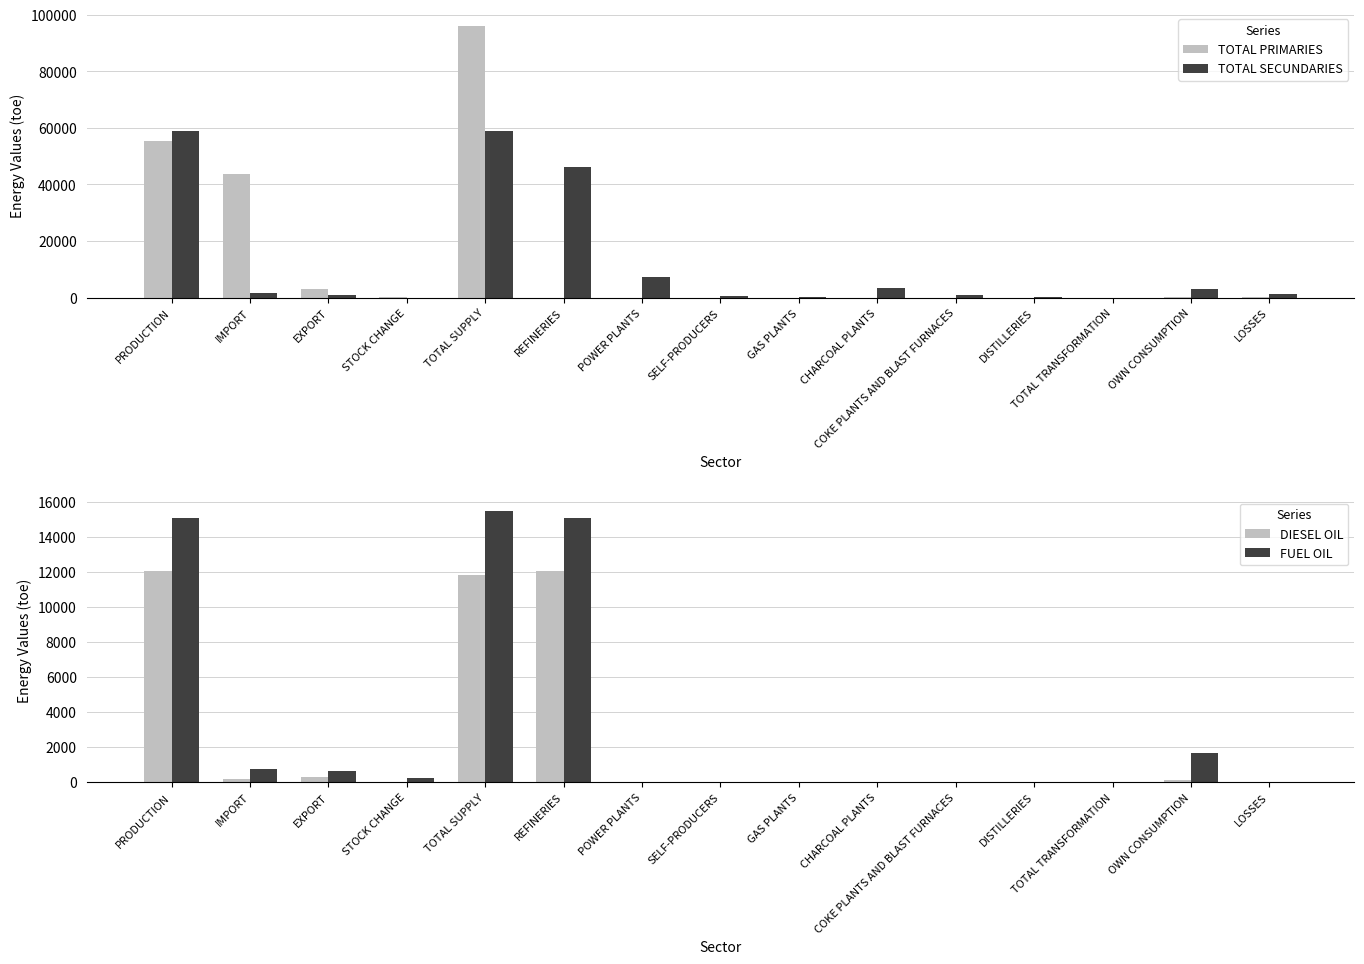

How many values in DIESEL OIL are above zero?

6